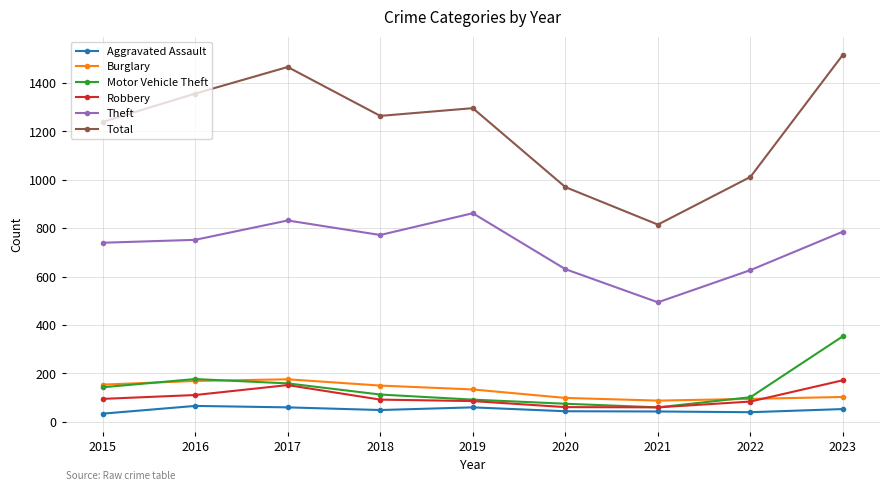

In Theft, how many points are higher than both neighbors (excluding endpoints)?

2